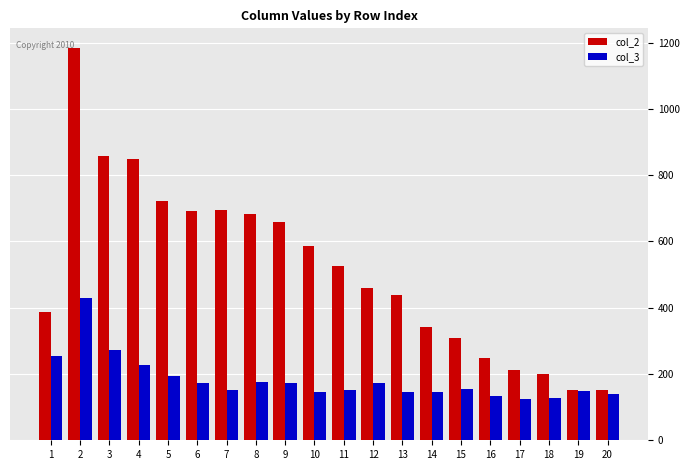

True or false: col_2 has a value of 291 at 18.

False